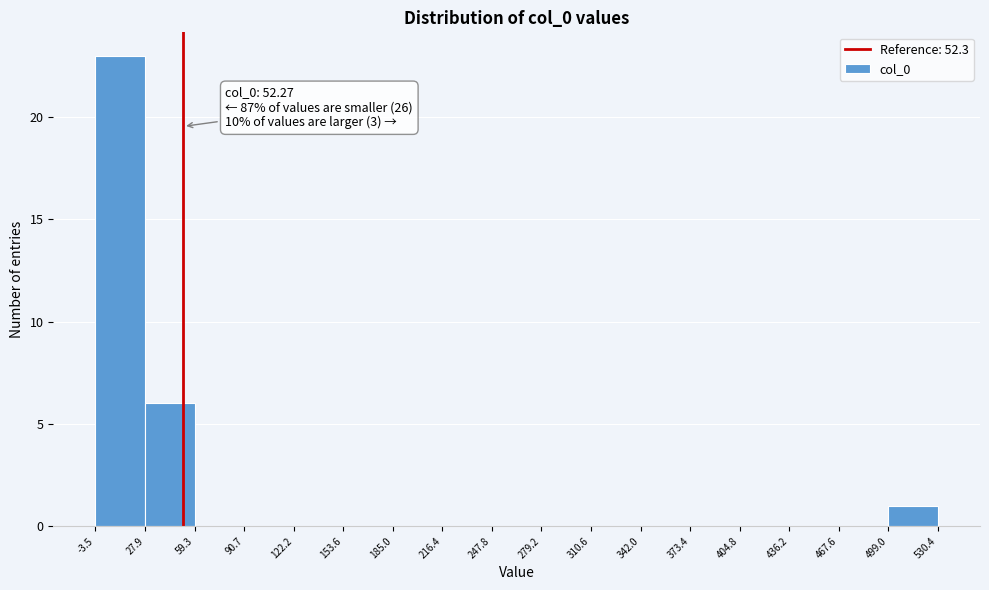

Which range on the x-axis has the tallest bar?

-3.5 to 27.9